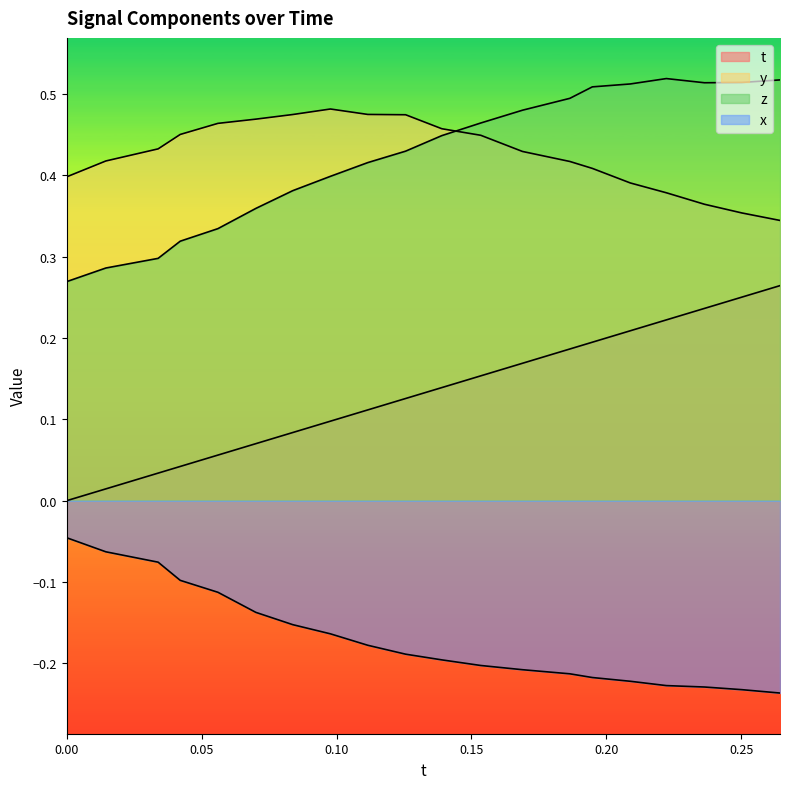

How many lines are shown in the chart?

4